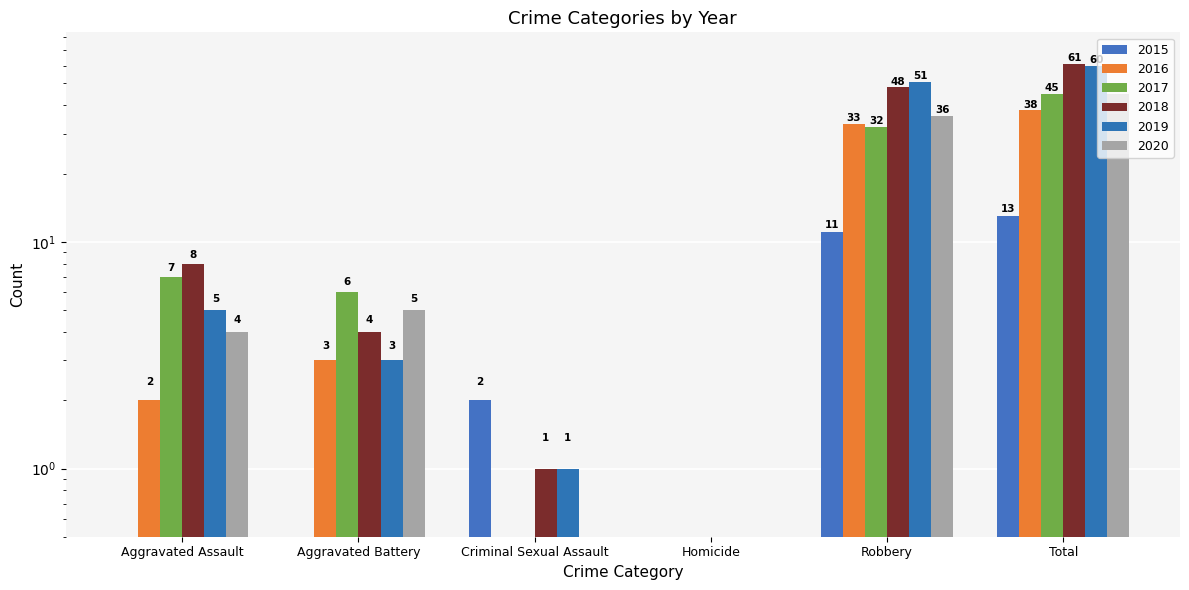

How many bars are there in each group?

6